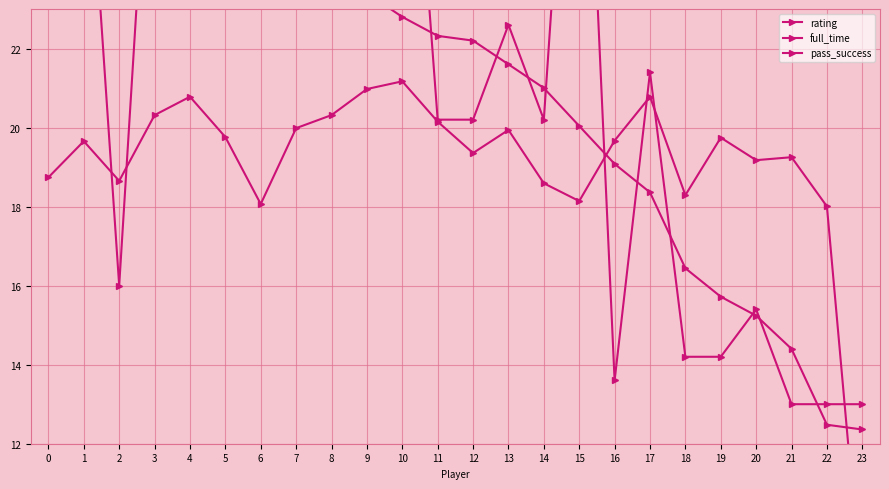

What is the minimum value for pass_success?

8.0